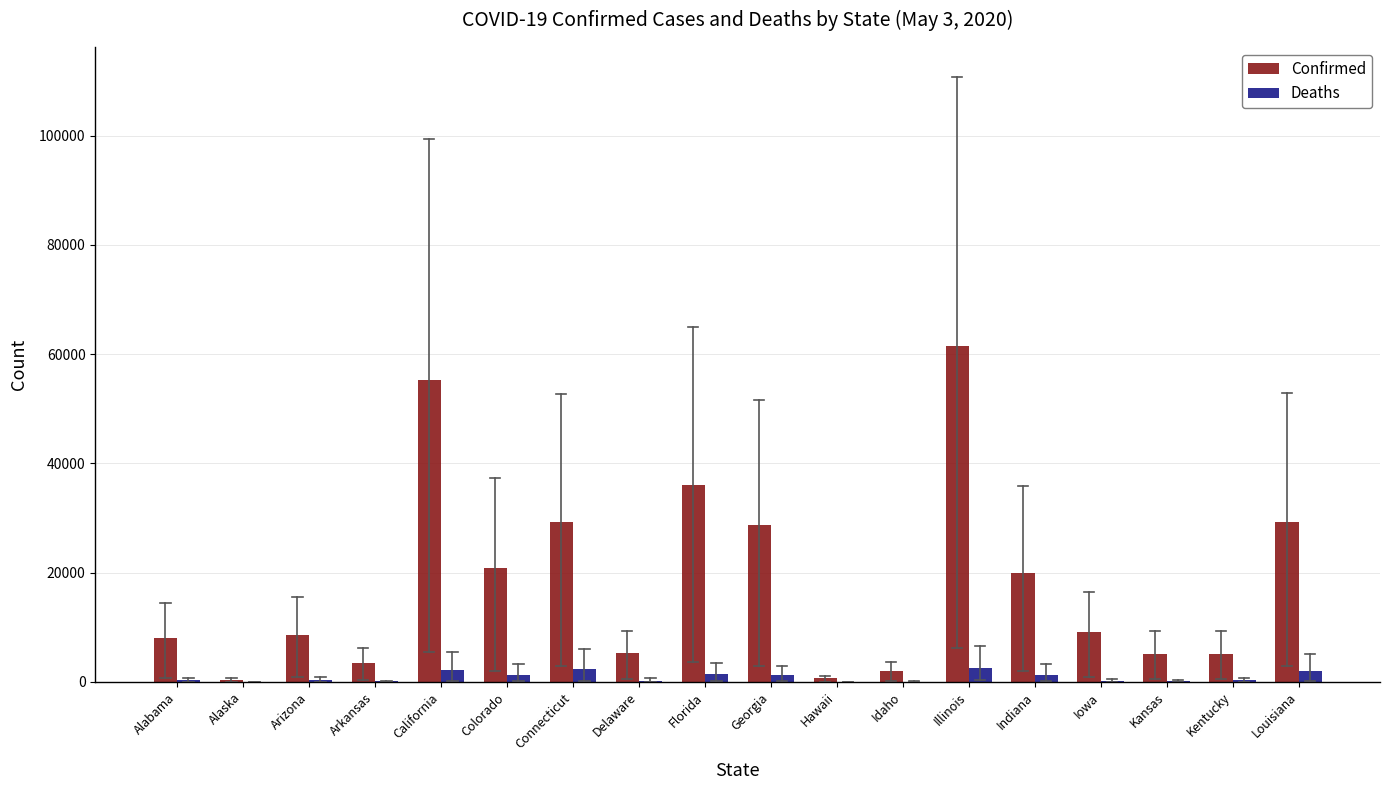

What value does the Deaths series have at Louisiana, to the nearest 100?

2000